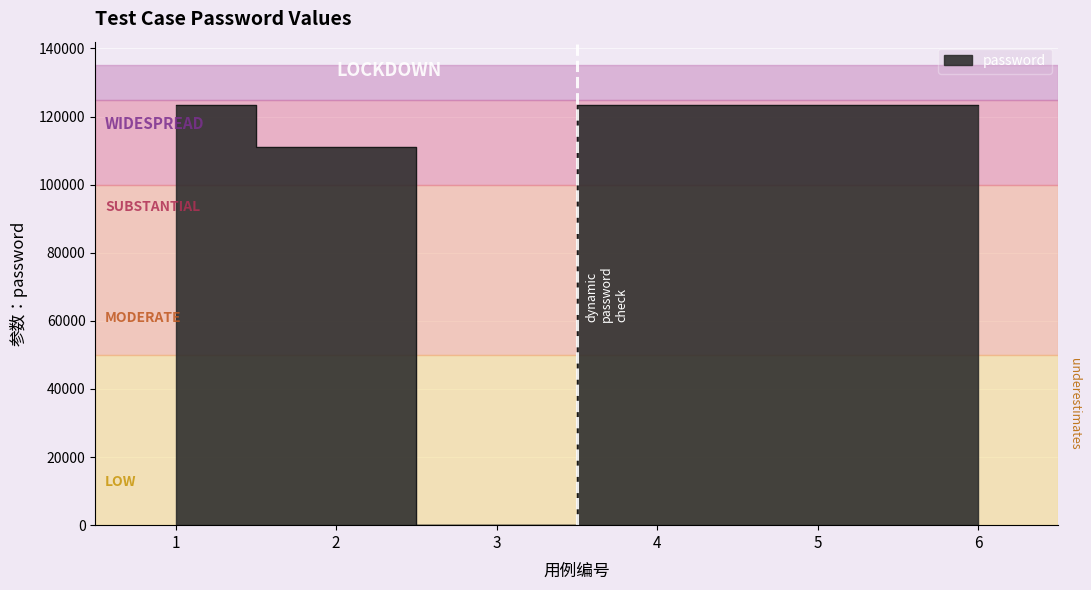

Reading right to left, what are all the values shown in this chart?

123456	123456	123465	0	111111	123456